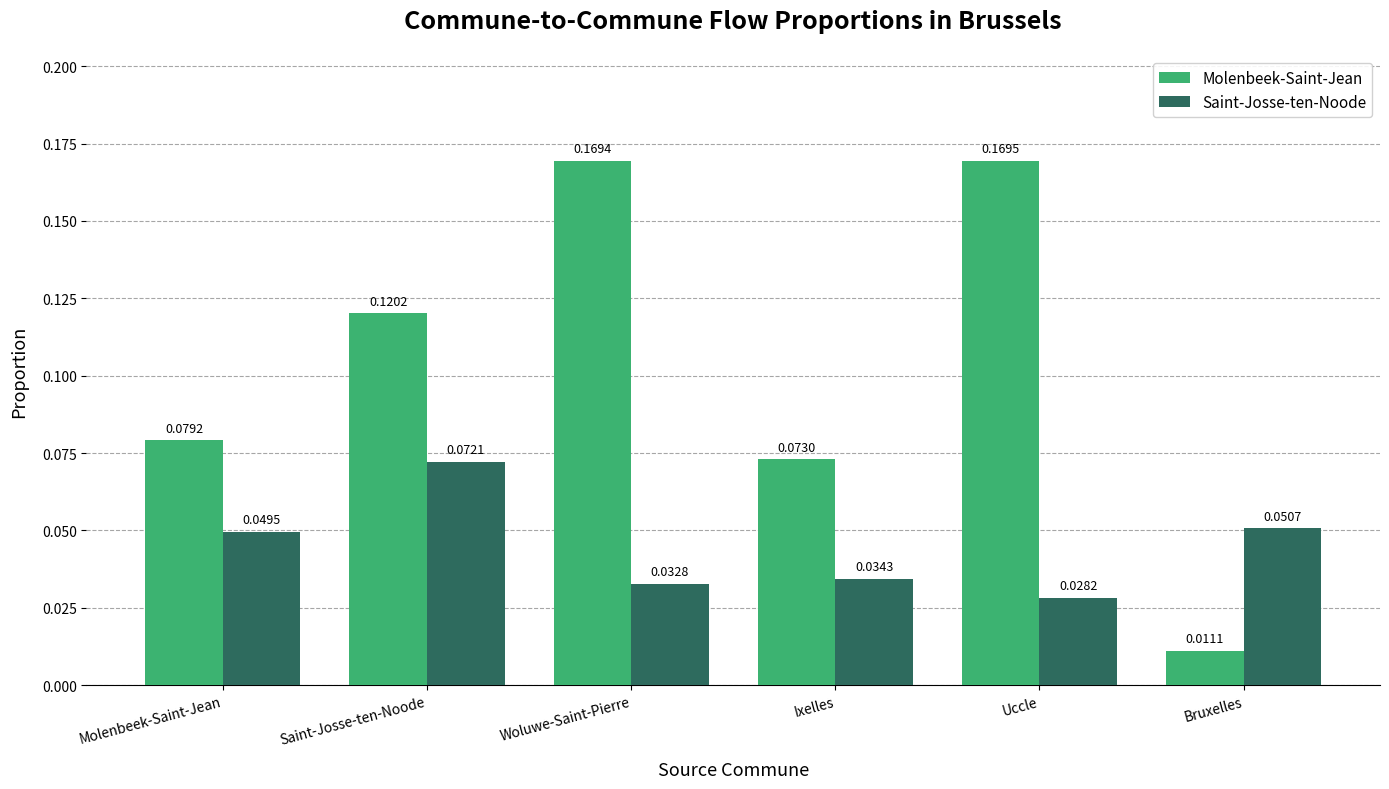

List the series in order of their overall mean, lowest first.

Saint-Josse-ten-Noode, Molenbeek-Saint-Jean